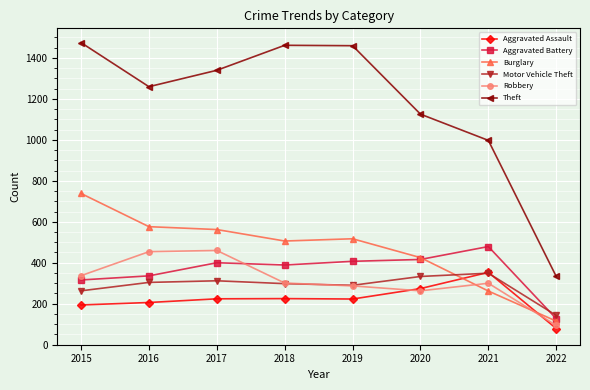

How many intersections are there between Motor Vehicle Theft and Aggravated Battery?

1